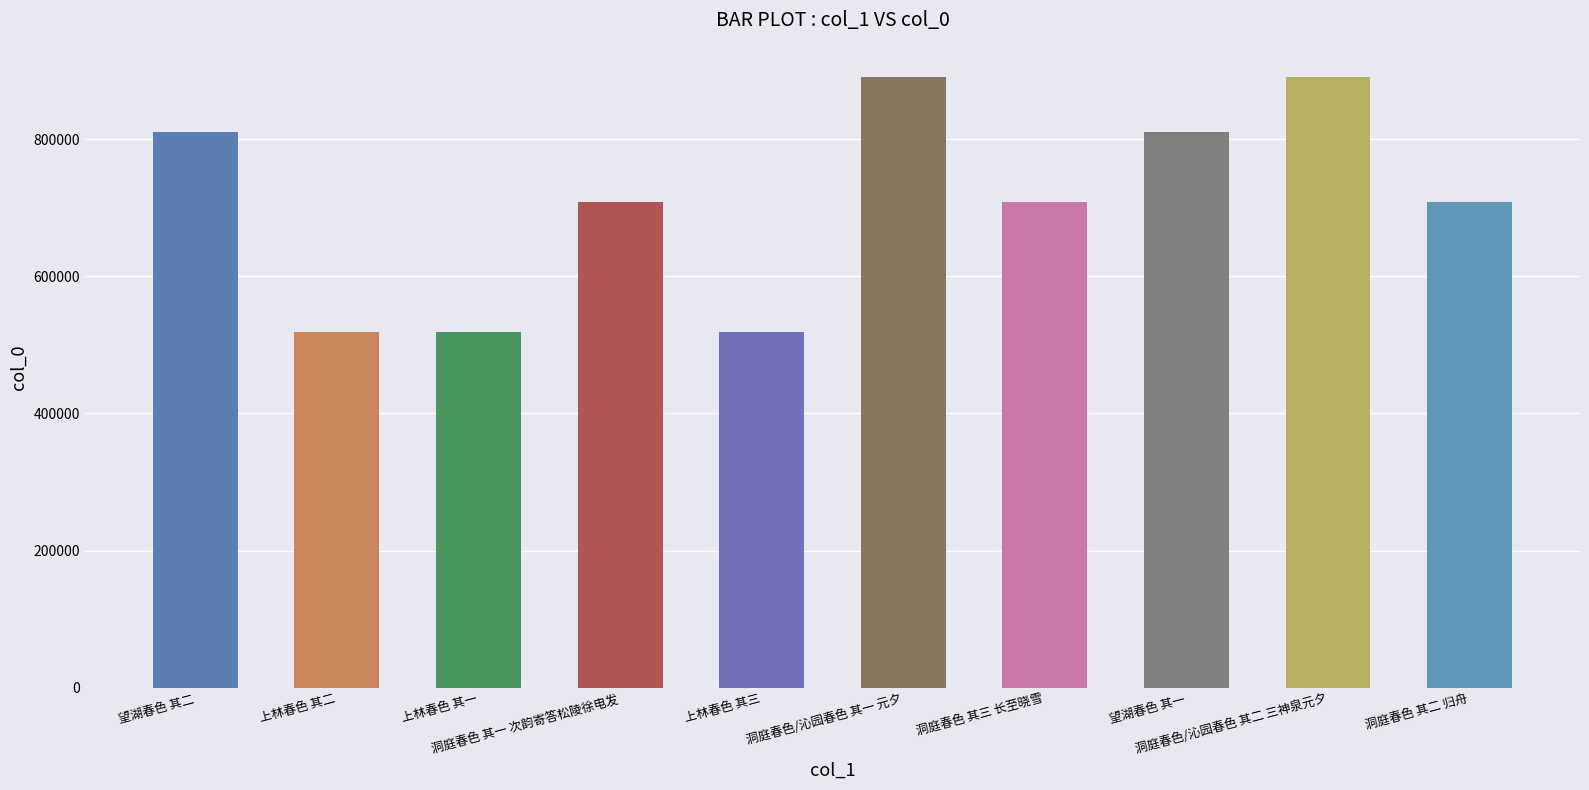

What is the change in value from 望湖春色 其二 to 上林春色 其一?

-290947